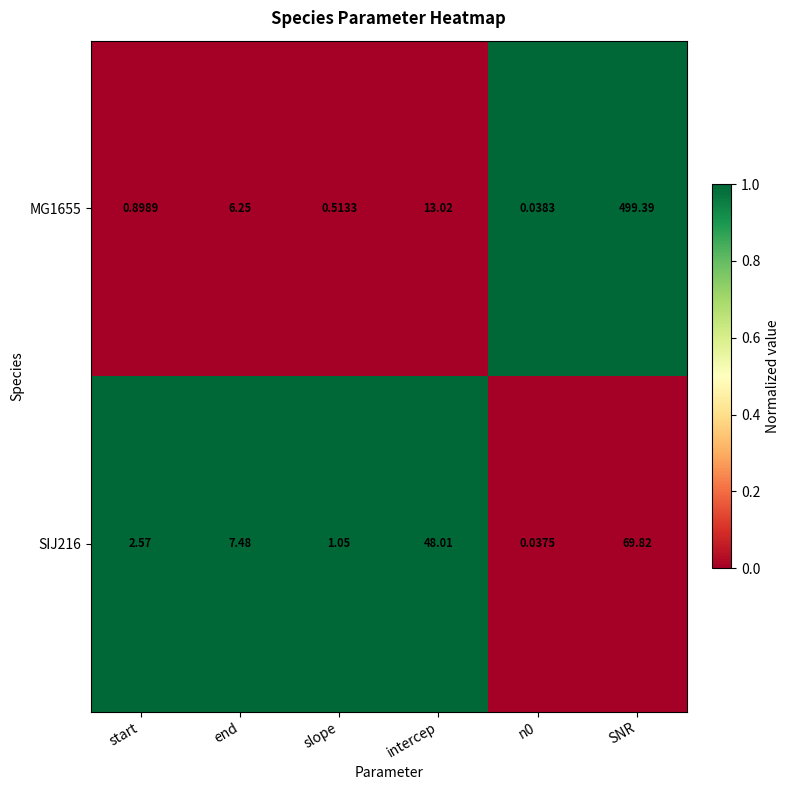

At which label is SIJ216 closest to 34?

intercep